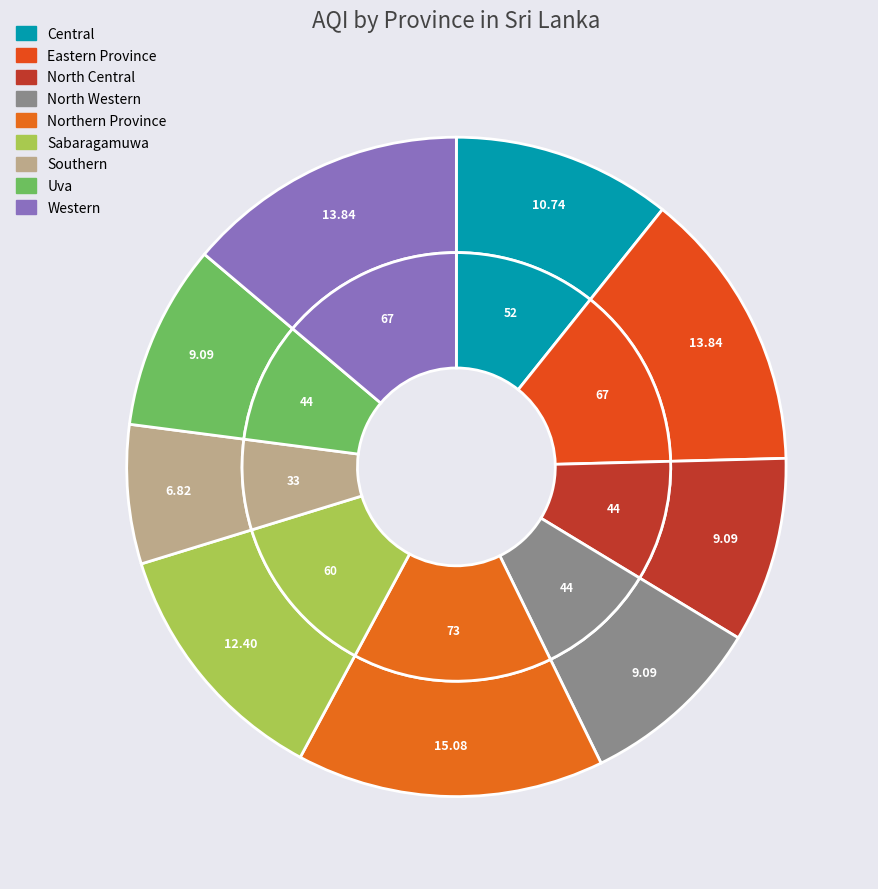

Rank the categories by value from highest to lowest.

Northern Province, Eastern Province, Western, Sabaragamuwa, Central, North Central, North Western, Uva, Southern